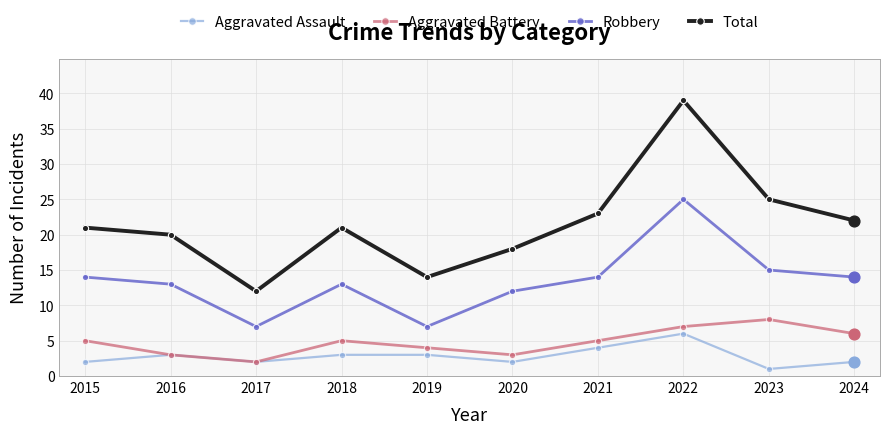

Is the value of Aggravated Battery at 2016 greater than the value of Aggravated Assault at 2021?

No